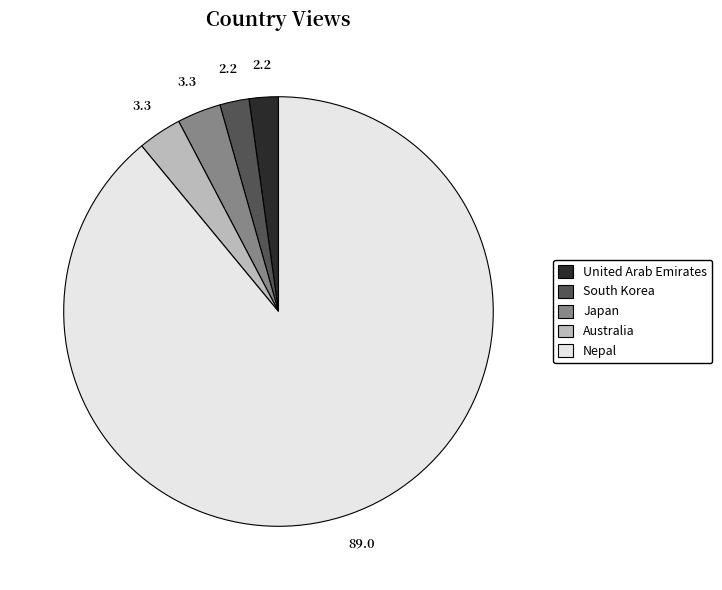

Which category has the biggest portion of the pie?

Nepal